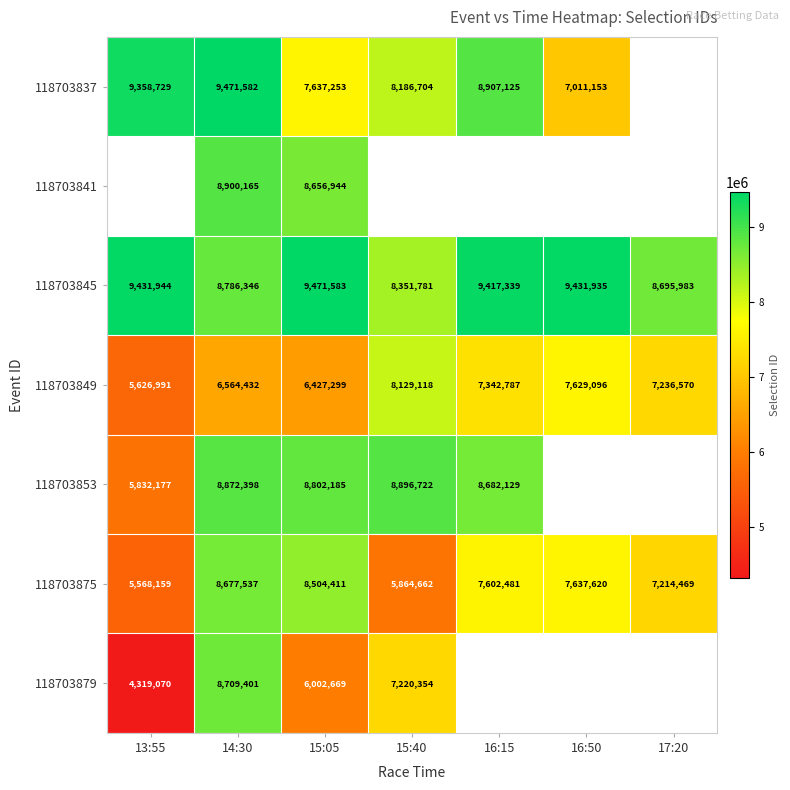

What is the sum of all 118703849 values?

48956293